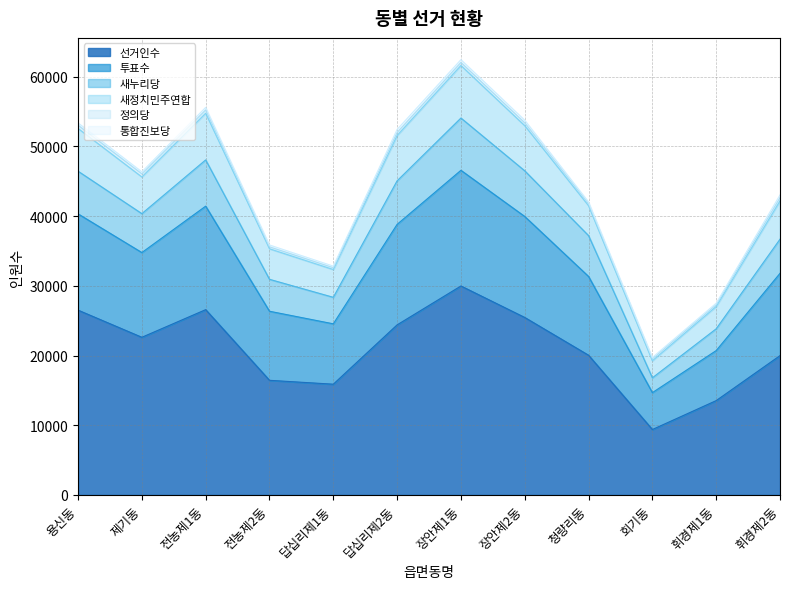

How many lines are shown in the chart?

6